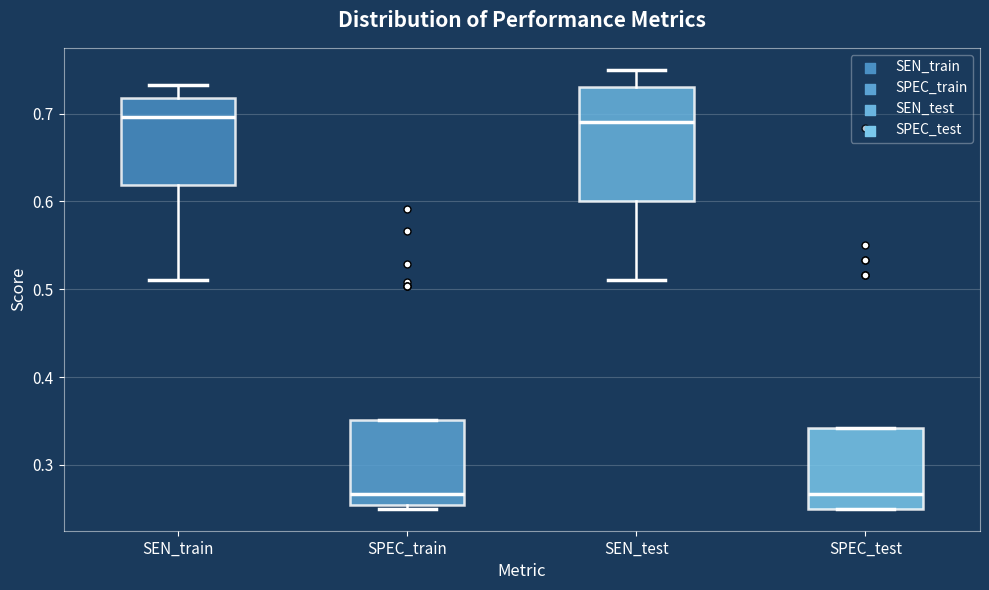

Reading left to right, read every box against the y-axis: the position of its median line, the range the box covers, and the ends of its whiskers. The values are not printed on the chart, so give them approximately, as read against the axis.

SEN_train: median 0.70, box 0.62 to 0.72, whiskers 0.51 to 0.73
SPEC_train: median 0.27, box 0.25 to 0.35, whiskers 0.25 (just below the box's lower edge) to 0.35
SEN_test: median 0.69, box 0.60 to 0.73, whiskers 0.51 to 0.75
SPEC_test: median 0.27, box 0.25 to 0.34, whiskers 0.25 to 0.34